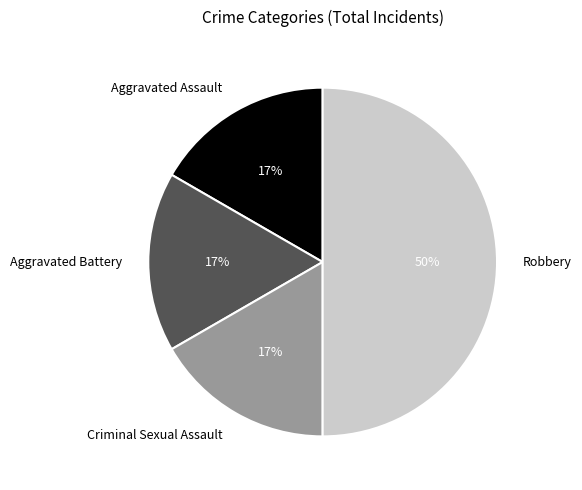

Which slice is the largest?

Robbery